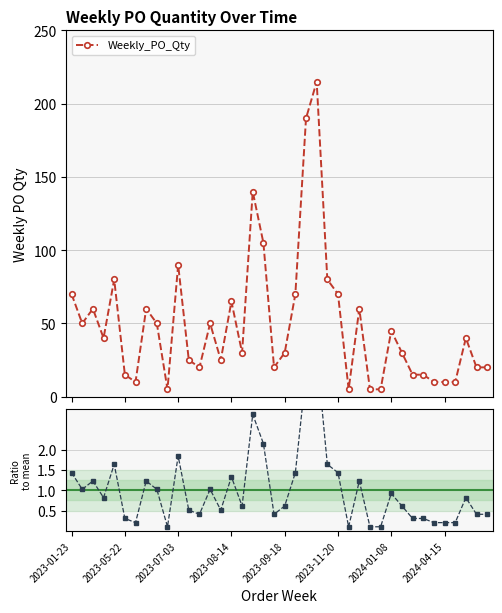

Reading left to right, what are all the values shown in this chart?

Weekly_PO_Qty: 70.0	50.0	60.0	40.0	80.0	15.0	10.0	60.0	50.0	5.0	90.0	25.0	20.0	50.0	25.0	65.0	30.0	140.0	105.0	20.0	30.0	70.0	190.0	215.0	80.0	70.0	5.0	60.0	5.0	5.0	45.0	30.0	15.0	15.0	10.0	10.0	10.0	40.0	20.0	20.0
Ratio to mean: 1.4	1.0	1.2	0.8	1.6	0.3	0.2	1.2	1.0	0.1	1.8	0.5	0.4	1.0	0.5	1.3	0.6	2.9	2.1	0.4	0.6	1.4	3.9	4.4	1.6	1.4	0.1	1.2	0.1	0.1	0.9	0.6	0.3	0.3	0.2	0.2	0.2	0.8	0.4	0.4